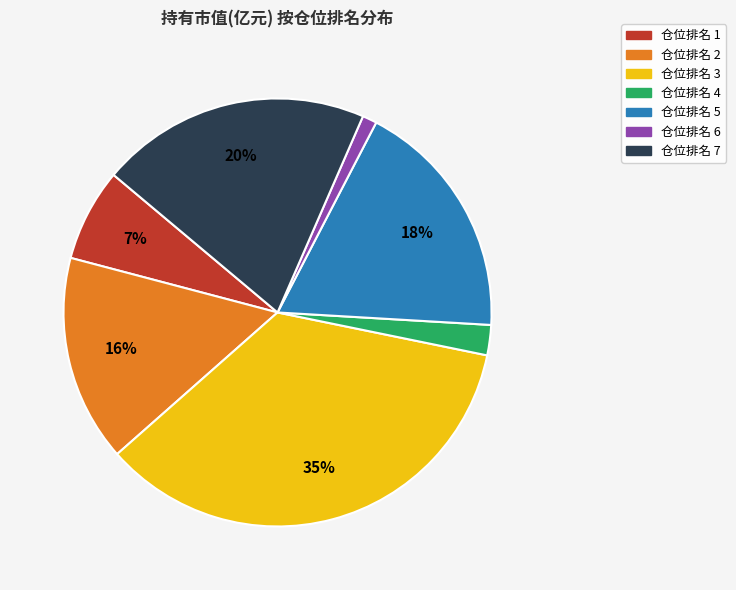

To the nearest percent, what percentage of the pie is 仓位排名 4?

2%